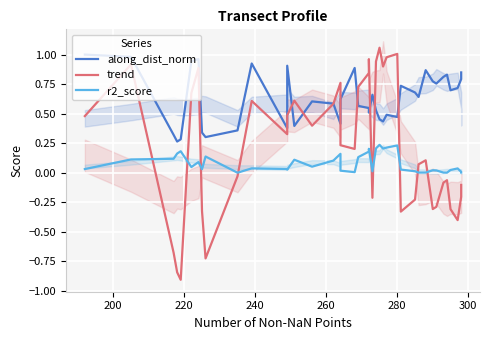

How many data points does each series have?

40